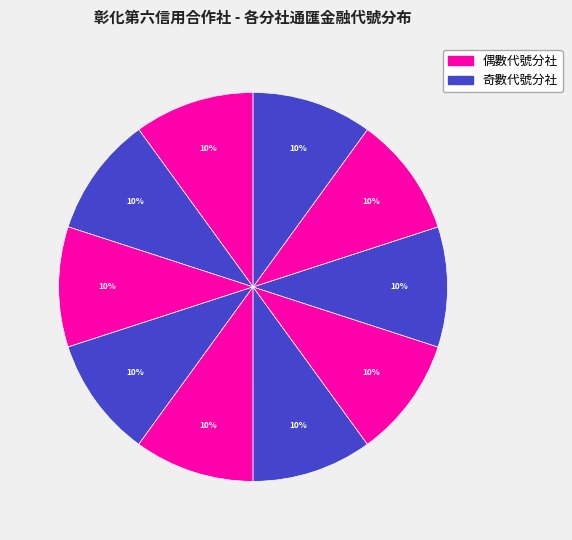

How many segments does this pie chart have?

10